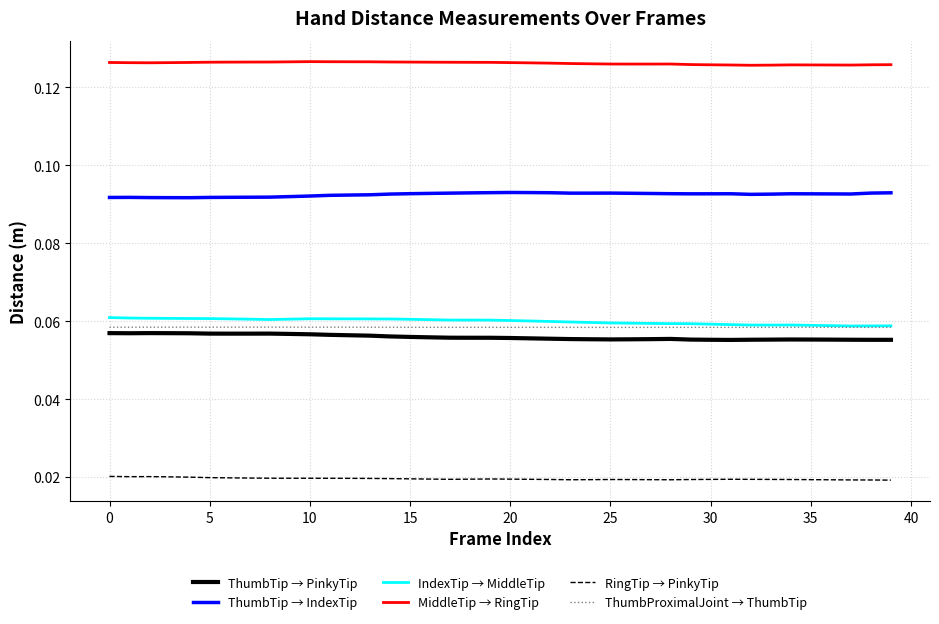

Which series has the largest total across all categories?

MiddleTip → RingTip